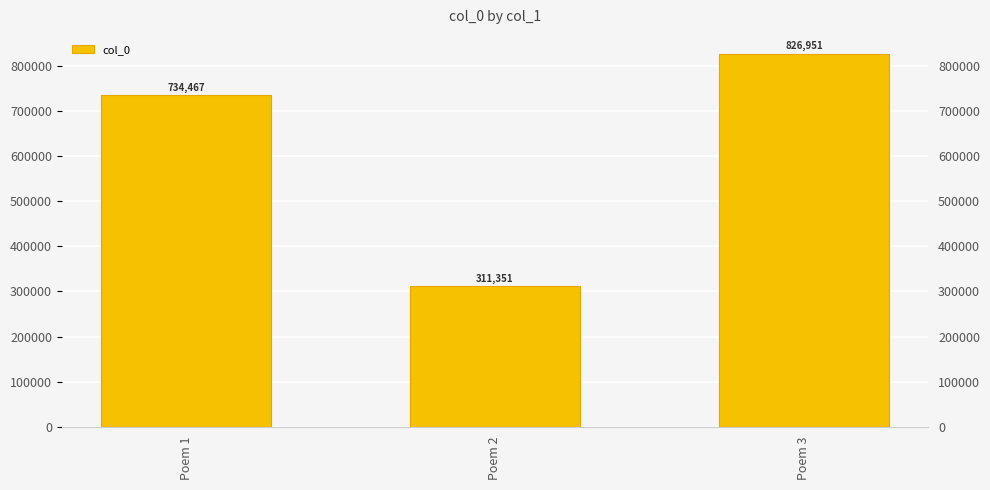

Does the chart contain stacked bars?

No